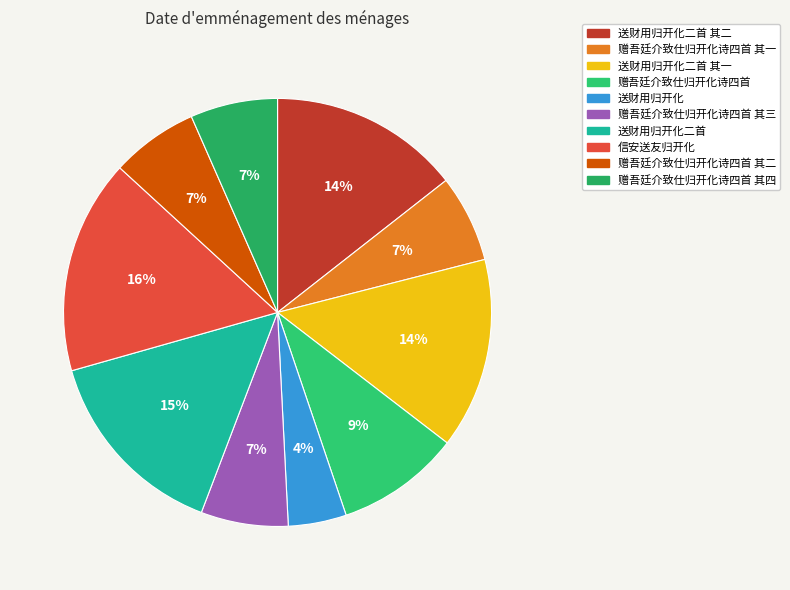

Do 赠吾廷介致仕归开化诗四首 其二 and 信安送友归开化 together represent more than half of the pie?

No